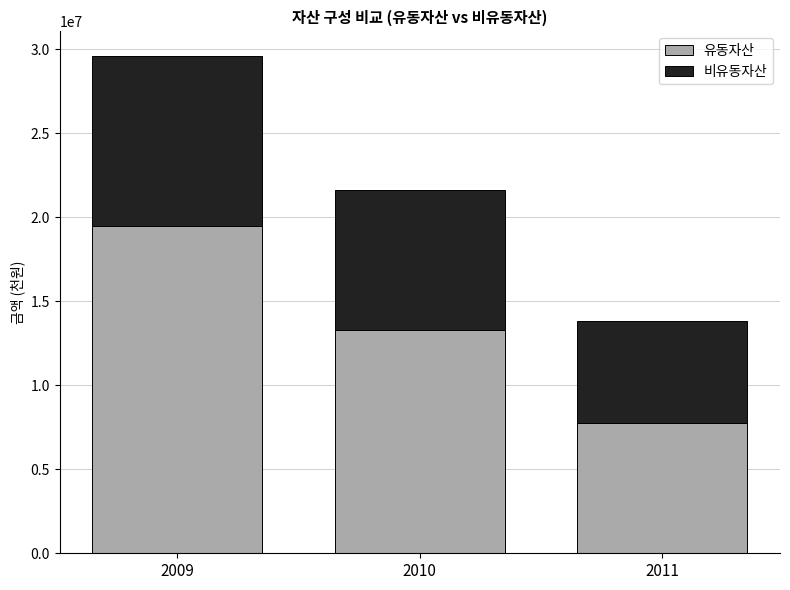

List the labels in order of 유동자산 value, largest first.

2009, 2010, 2011